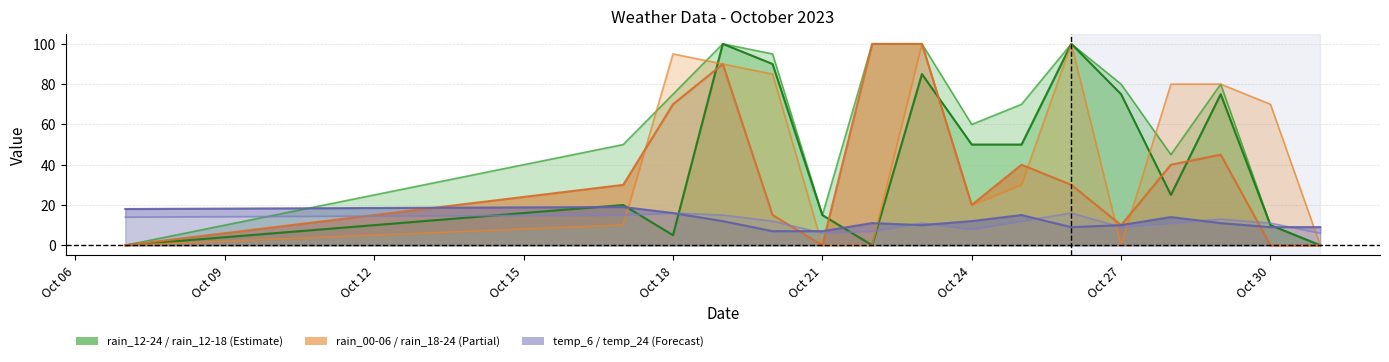

Where do temp_24 and rain_12-18 first cross each other?

2023-10-07 and 2023-10-17